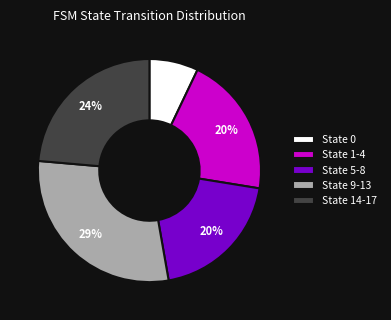

Is the sum of State 9-13 and State 0 greater than half?

No